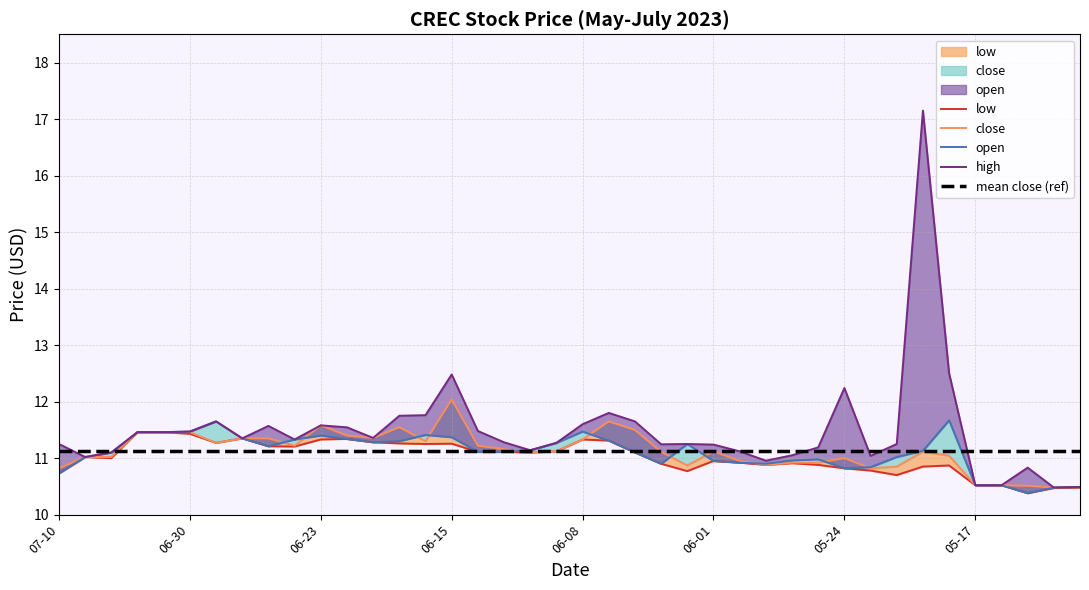

Reading left to right, what are all the values shown in this chart?

low: 10.7	11.0	11.0	11.5	11.5	11.4	11.3	11.3	11.2	11.2	11.3	11.3	11.3	11.3	11.2	11.3	11.1	11.1	11.1	11.1	11.3	11.3	11.1	10.9	10.8	10.9	10.9	10.9	10.9	10.9	10.8	10.8	10.7	10.9	10.9	10.5	10.5	10.4	10.5	10.5
close: 10.8	11.0	11.0	11.5	11.5	11.5	11.3	11.3	11.3	11.2	11.6	11.4	11.4	11.5	11.3	12.0	11.2	11.2	11.1	11.1	11.3	11.7	11.5	11.1	10.9	11.1	10.9	10.9	10.9	10.9	11.0	10.8	10.8	11.1	11.0	10.5	10.5	10.5	10.5	10.5
open: 10.7	11.0	11.1	11.5	11.5	11.5	11.7	11.3	11.2	11.3	11.4	11.3	11.3	11.3	11.4	11.4	11.1	11.1	11.1	11.3	11.5	11.3	11.1	10.9	11.2	10.9	10.9	10.9	11.0	11.0	10.8	10.8	11.0	11.1	11.7	10.5	10.5	10.4	10.5	10.5
high: 11.2	11.0	11.1	11.5	11.5	11.5	11.7	11.3	11.6	11.3	11.6	11.5	11.4	11.8	11.8	12.5	11.5	11.3	11.1	11.3	11.6	11.8	11.7	11.2	11.2	11.2	11.1	11.0	11.1	11.2	12.2	11.0	11.2	17.1	12.5	10.5	10.5	10.8	10.5	10.5
mean close (ref): 11.1	11.1	11.1	11.1	11.1	11.1	11.1	11.1	11.1	11.1	11.1	11.1	11.1	11.1	11.1	11.1	11.1	11.1	11.1	11.1	11.1	11.1	11.1	11.1	11.1	11.1	11.1	11.1	11.1	11.1	11.1	11.1	11.1	11.1	11.1	11.1	11.1	11.1	11.1	11.1